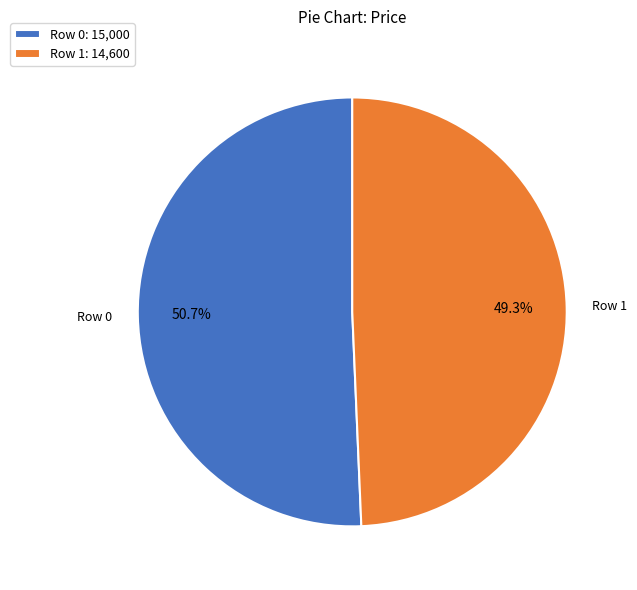

Does Row 1: 14,600 represent more than half of the total?

No